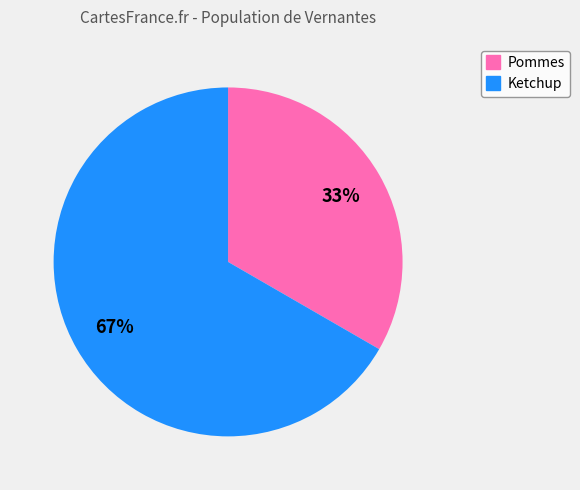

Is Pommes the majority of the pie?

No